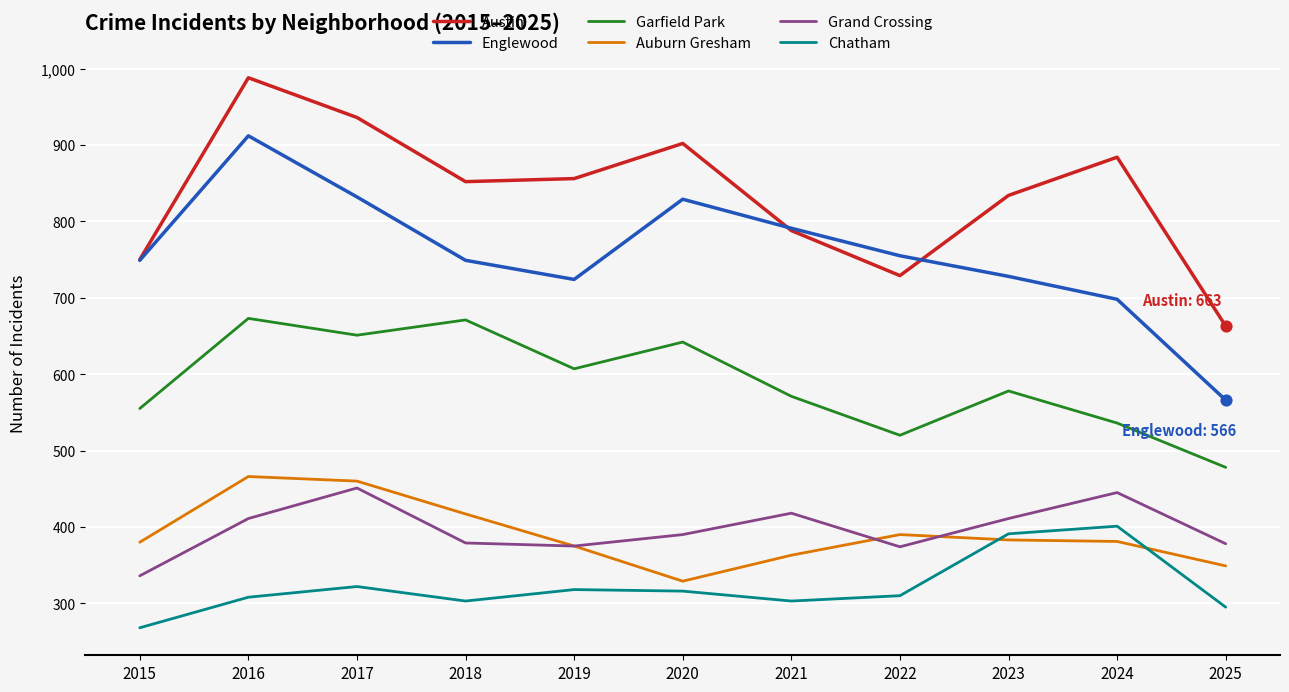

Which series has the largest range (max minus min)?

Englewood